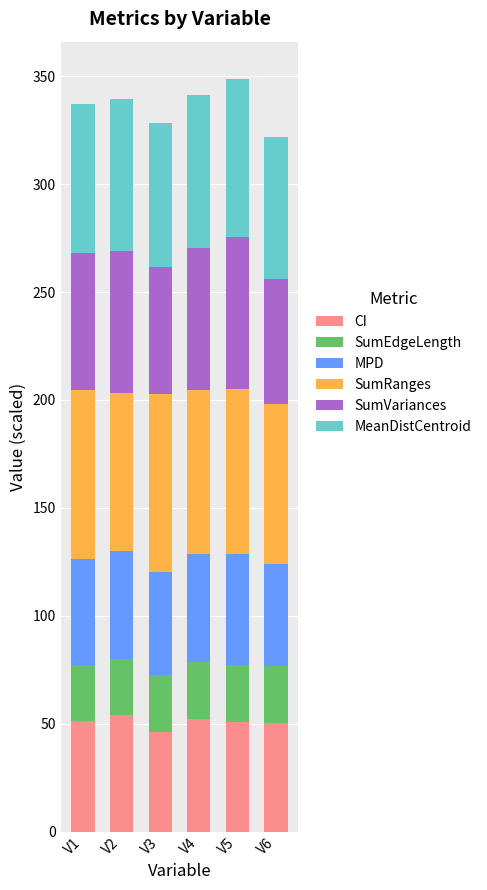

What is the minimum value for CI?

46.2